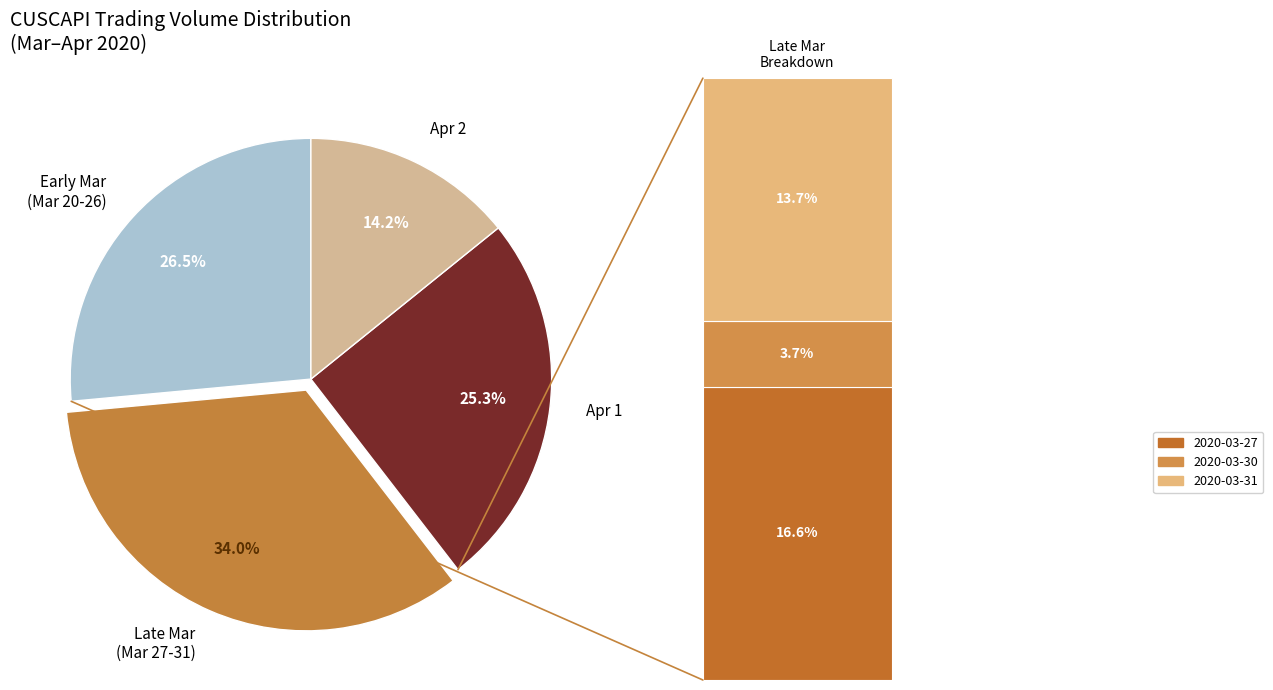

Does 2020-04-01 represent more than half of the total?

No